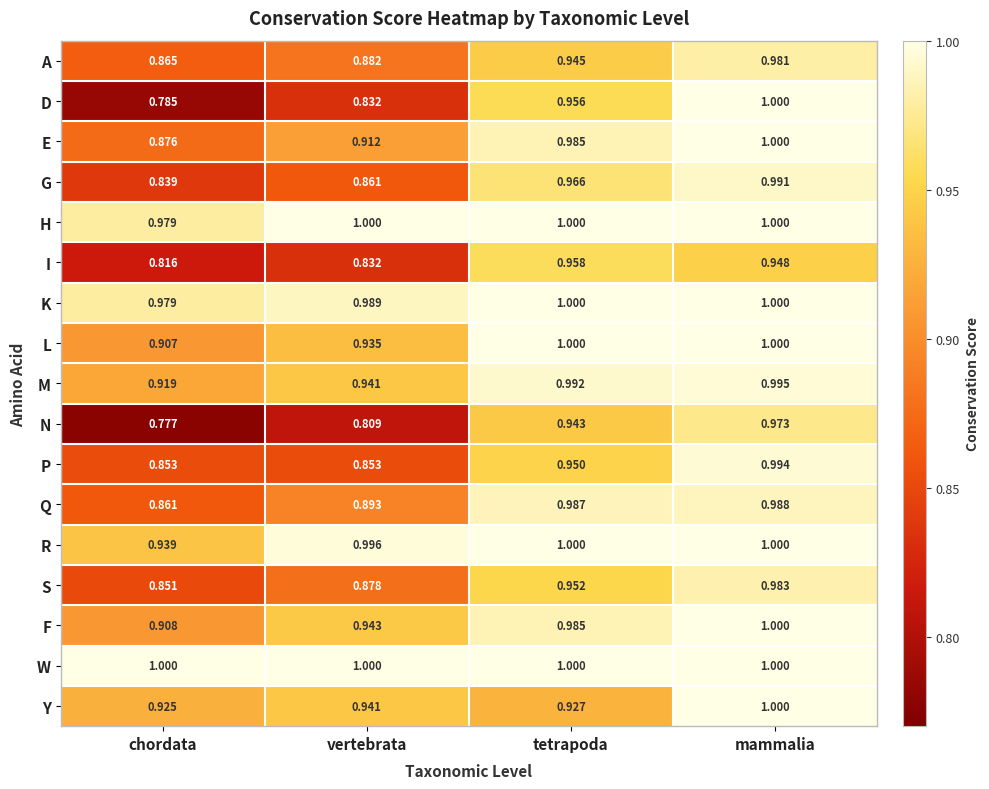

Where is I nearest to the value 0?

chordata